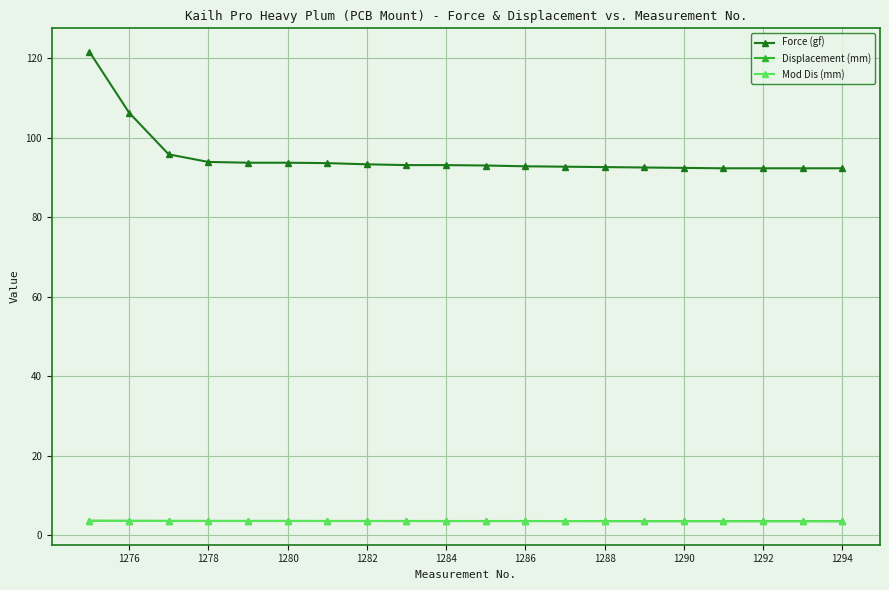

Is this an area chart (filled region under the line)?

No